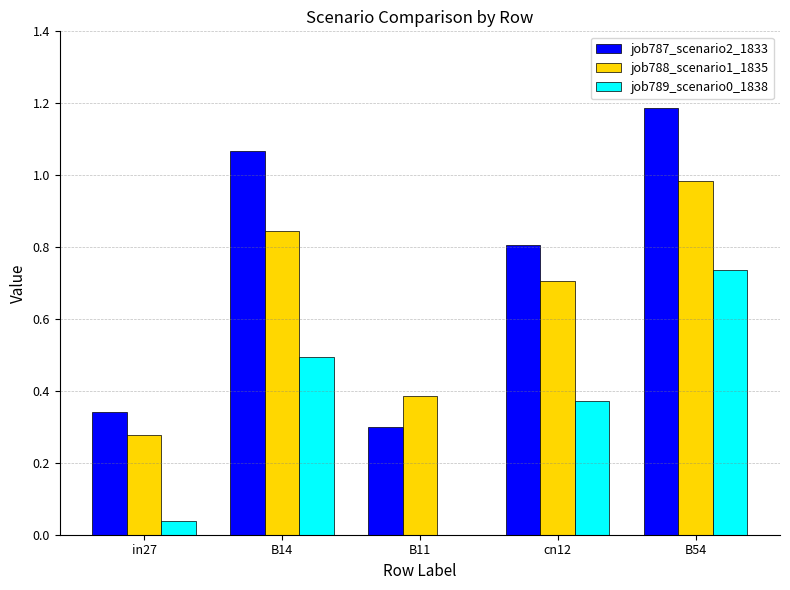

Is the value of job788_scenario1_1835 at in27 greater than the value of job789_scenario0_1838 at cn12?

No